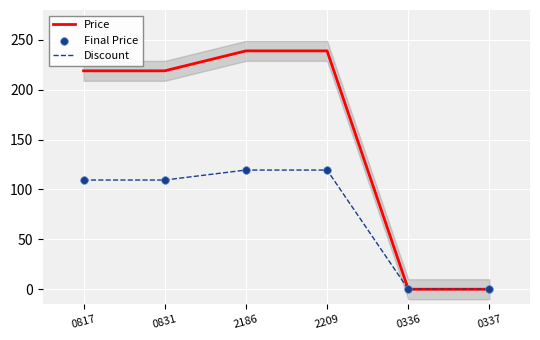

What are all the series names shown in the legend?

Price, Discount, Final Price